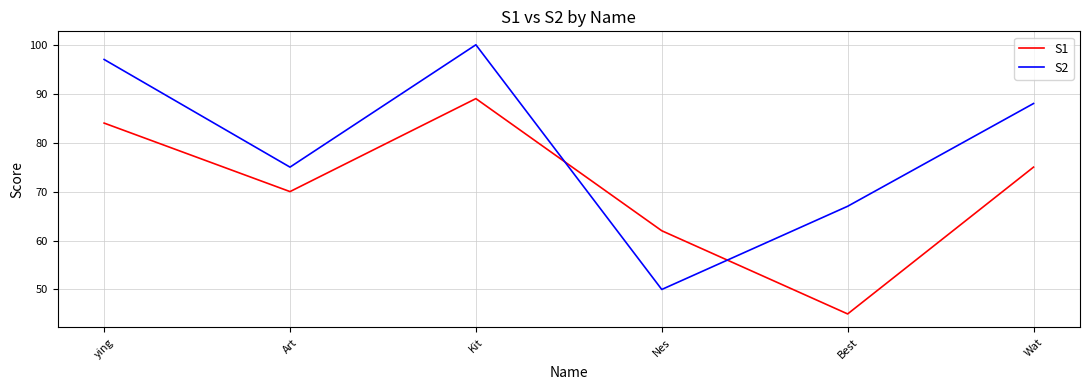

What is the average value of the S2 series?

80